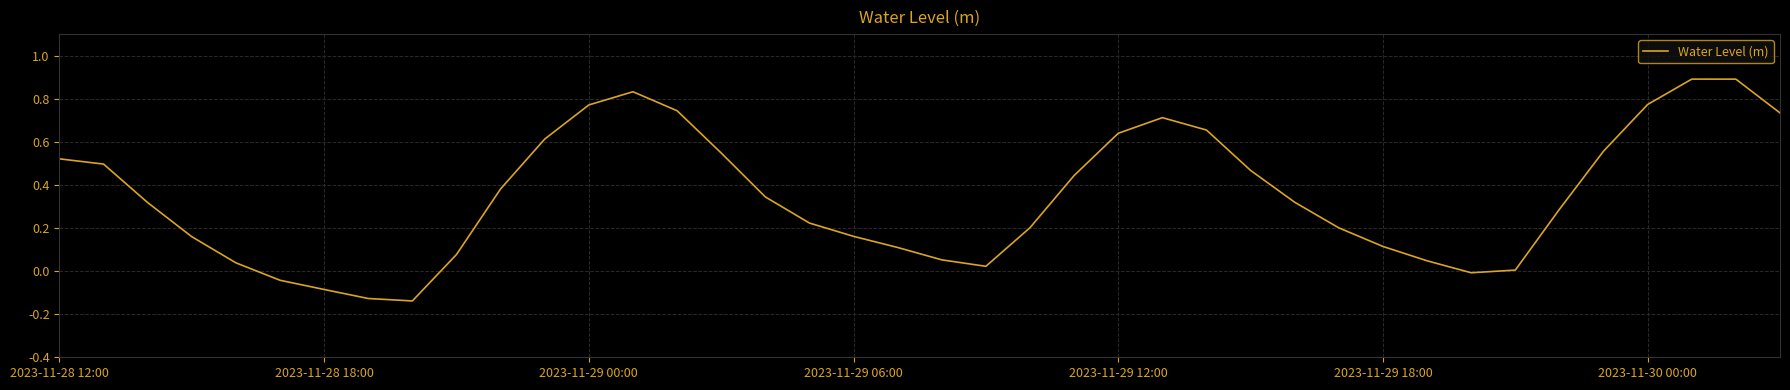

What is the greatest value displayed?

0.9